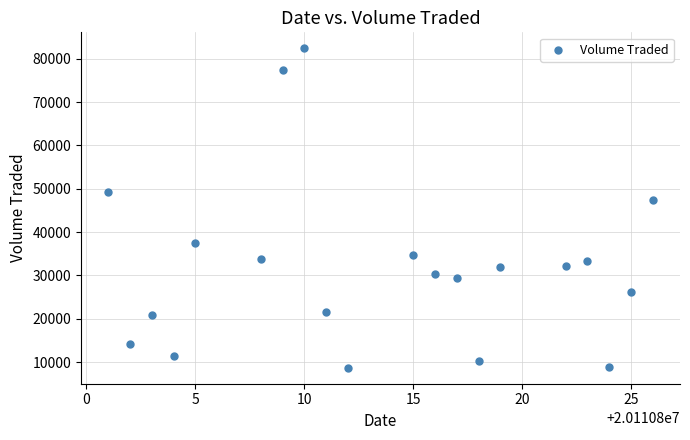

What is the range of Y values (max minus min)?

73700